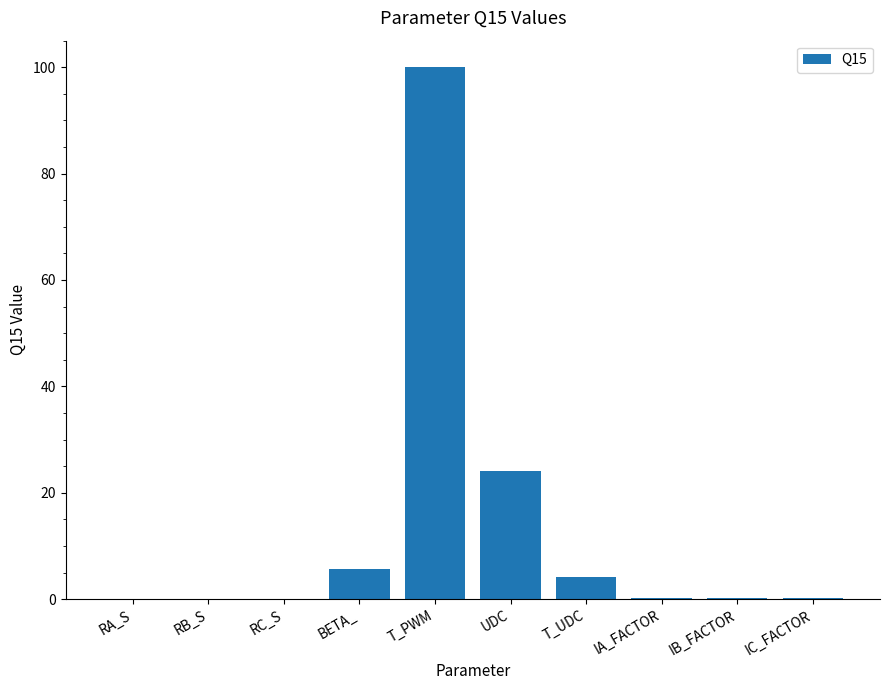

At which category does the chart reach its peak across all series?

T_PWM